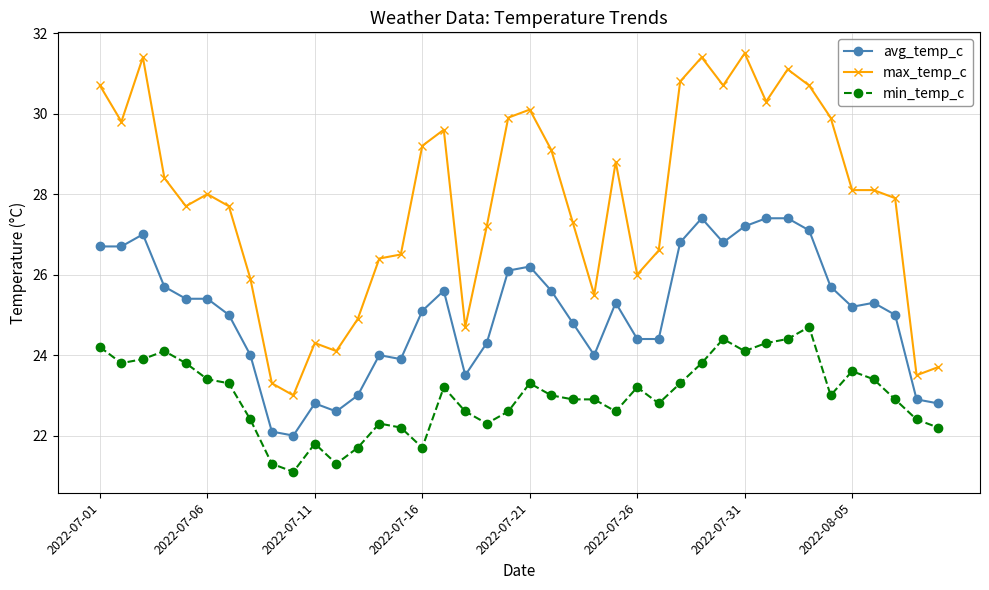

What is the value of the avg_temp_c point at the 10th from the left?

22.0